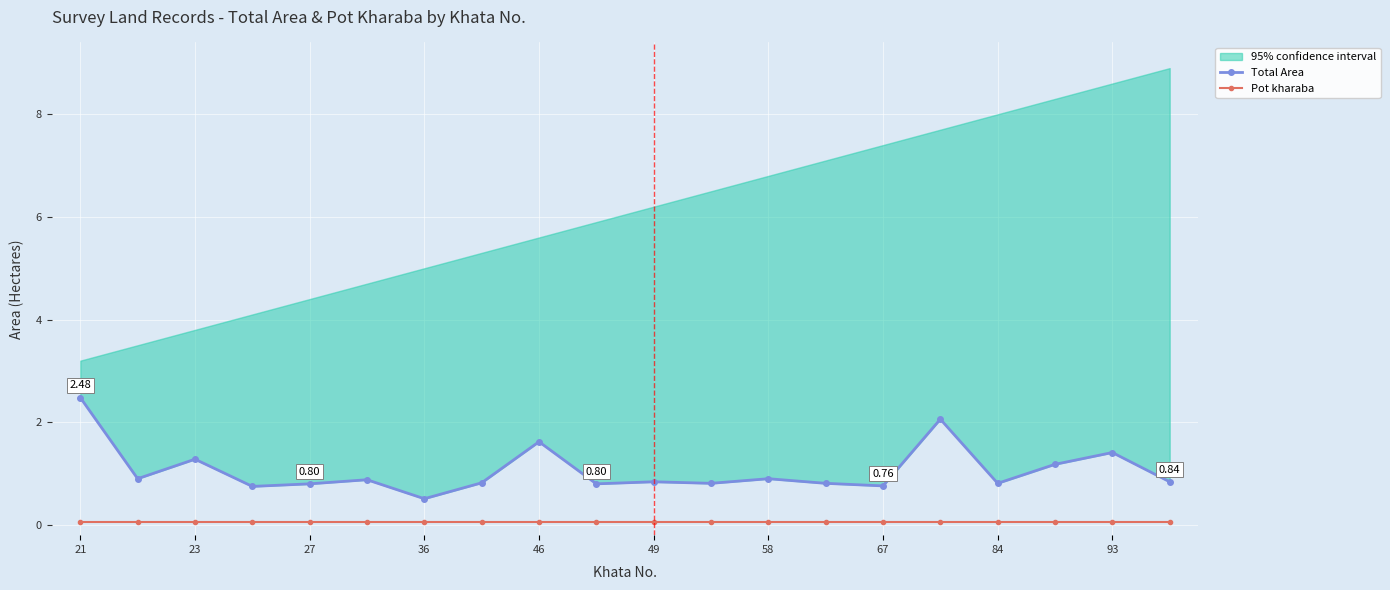

True or false: Pot kharaba and Total Area intersect in this chart.

False